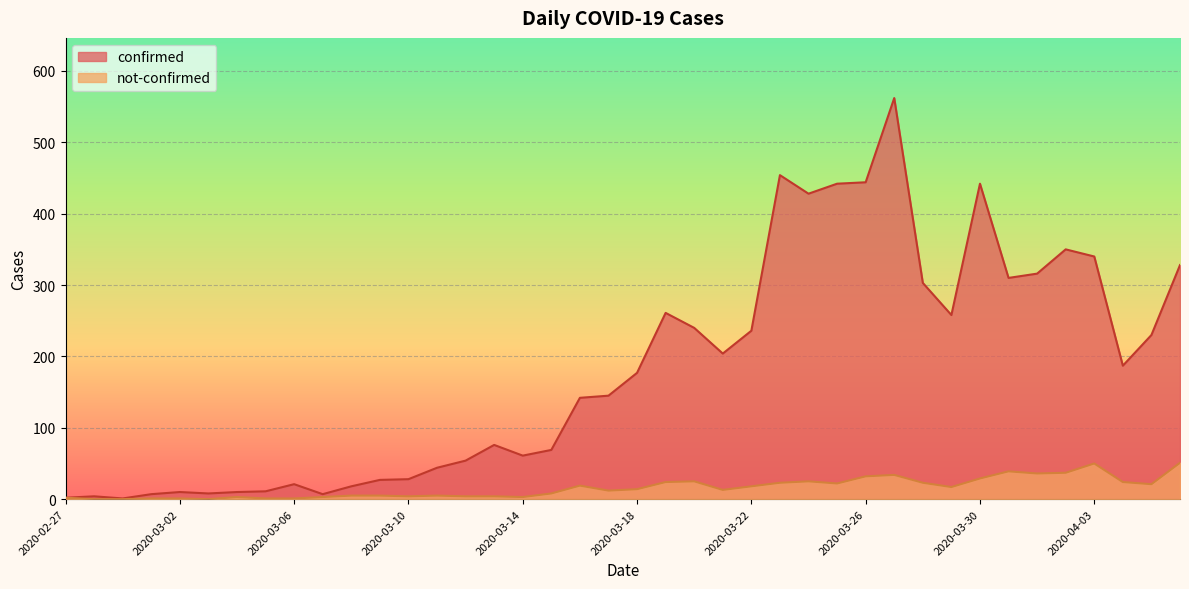

At which category does not-confirmed reach its first local valley?

2020-03-03